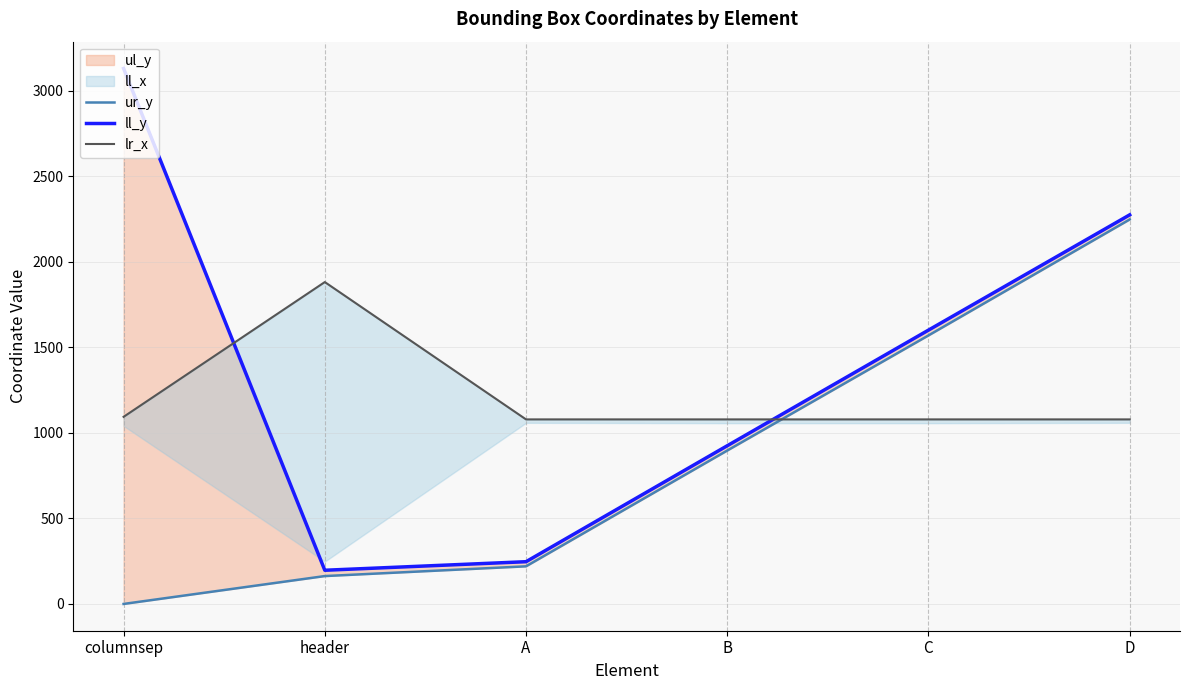

Rank the categories by ll_y value from highest to lowest.

columnsep, D, C, B, A, header